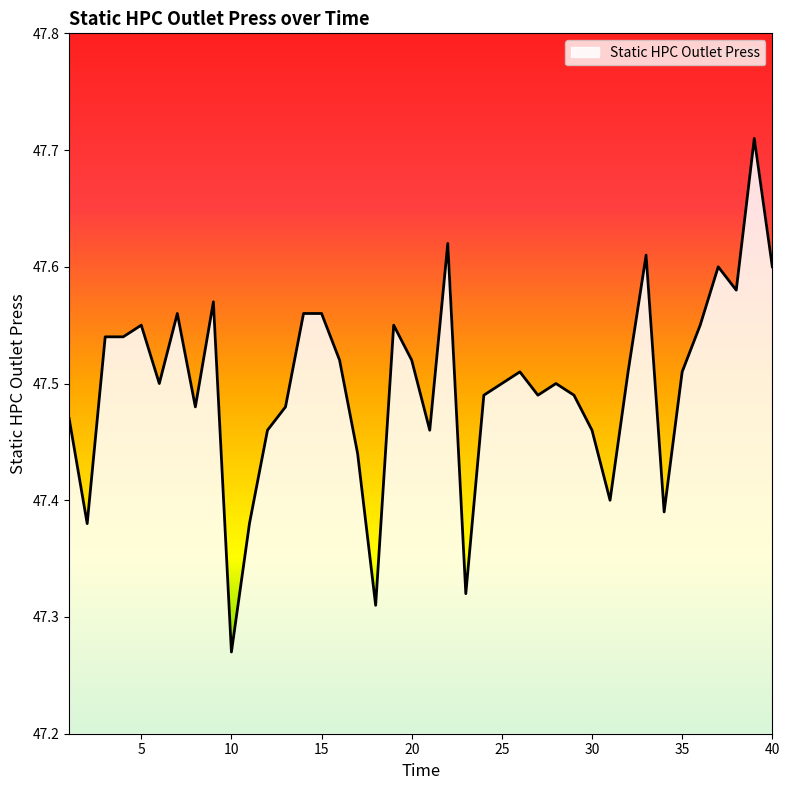

What is the difference between the maximum and minimum values?

0.4